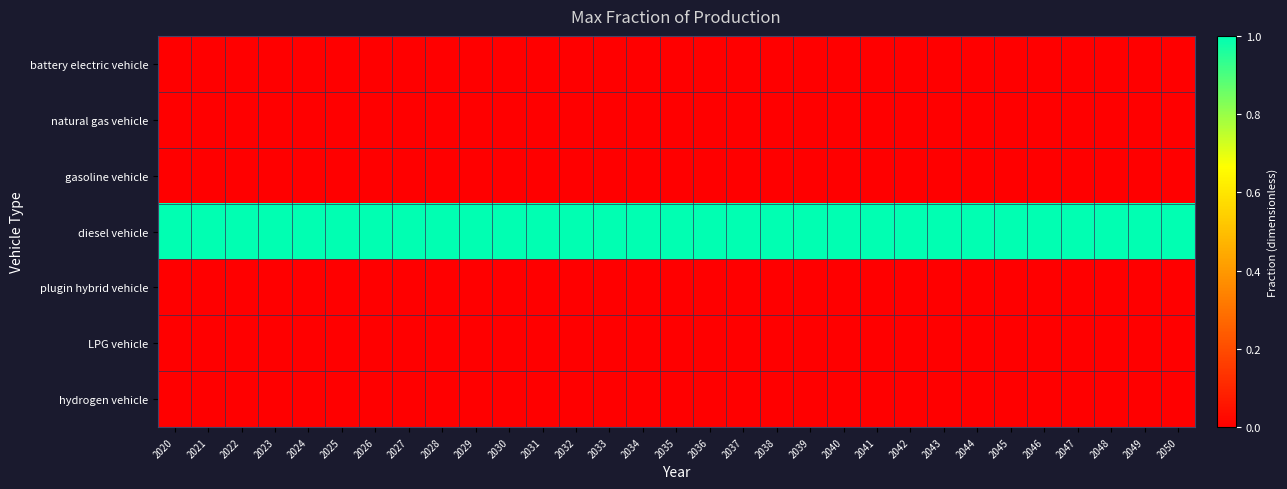

At which category is the sum across all series the highest?

2020